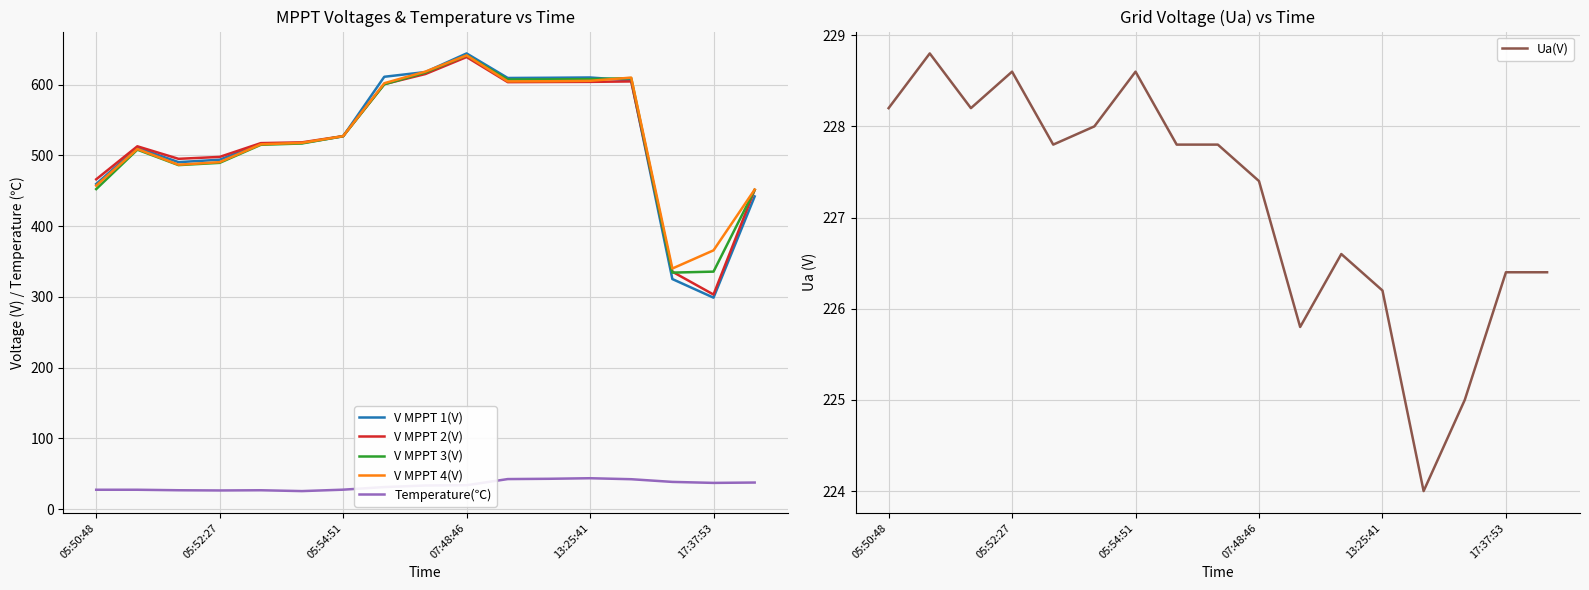

What is the sum of the V MPPT 1(V) values at 10 and 14?

934.9